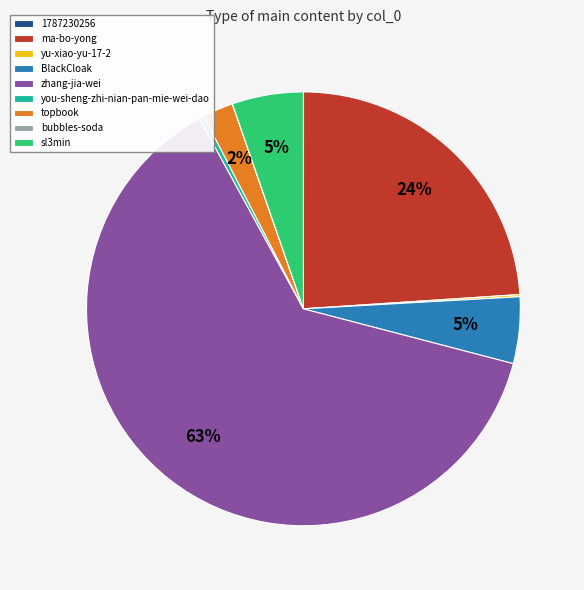

Is it true that BlackCloak is 16% of the pie?

False